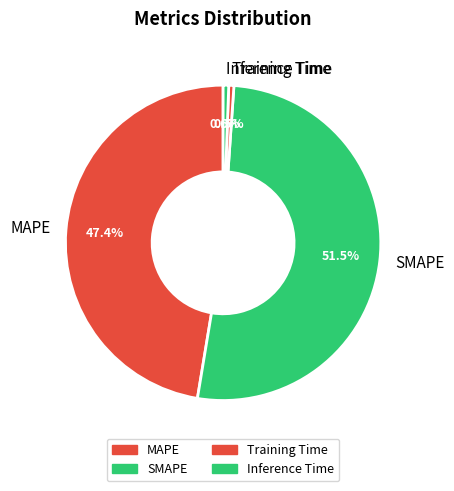

Between MAPE and Inference Time, which is larger?

MAPE